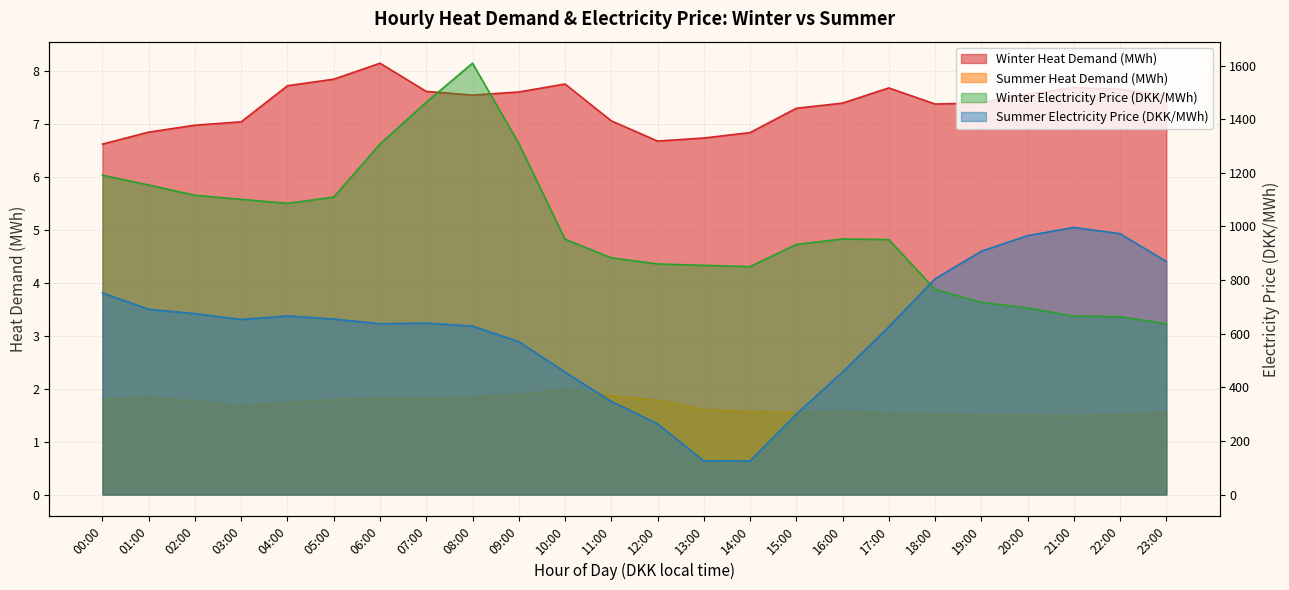

In Winter Electricity Price (DKK/MWh), how many points are lower than both neighbors (excluding endpoints)?

2